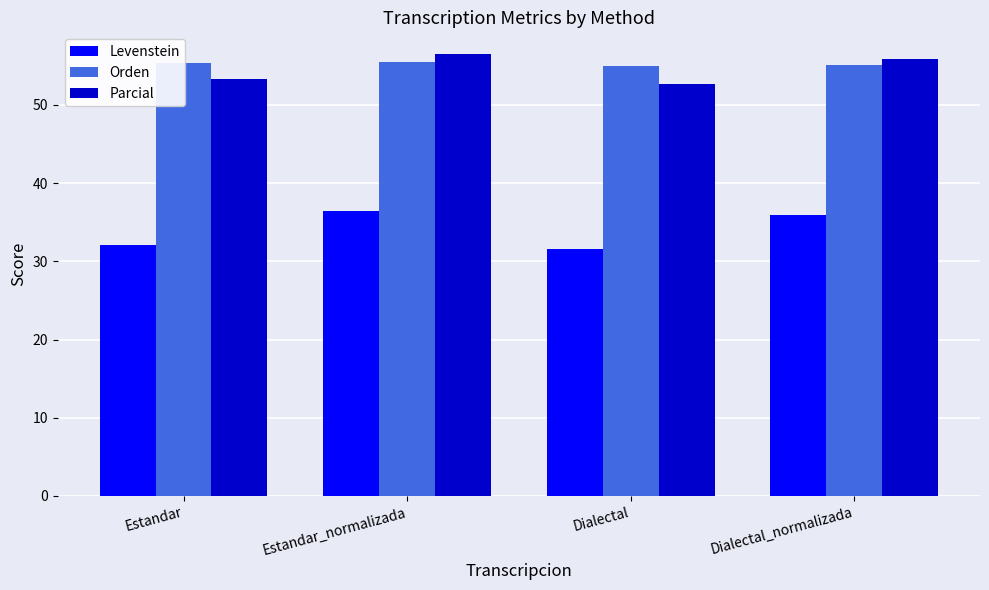

What is the highest value of the Orden series?

55.5